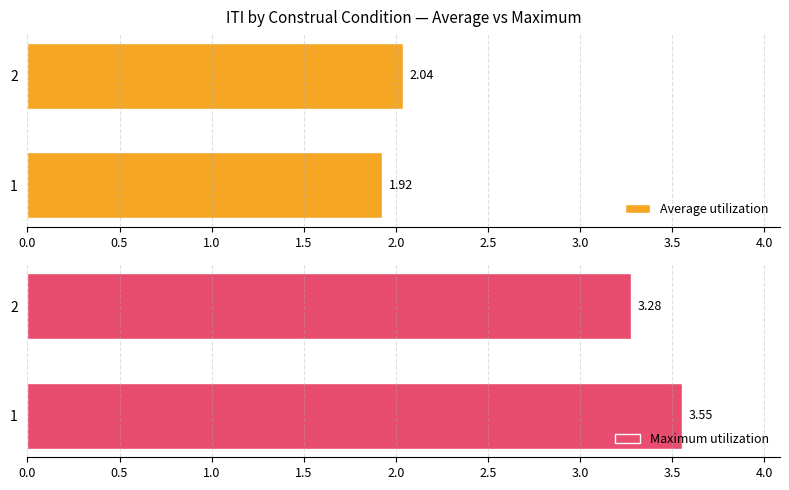

Rank the categories by Average utilization value from highest to lowest.

2, 1